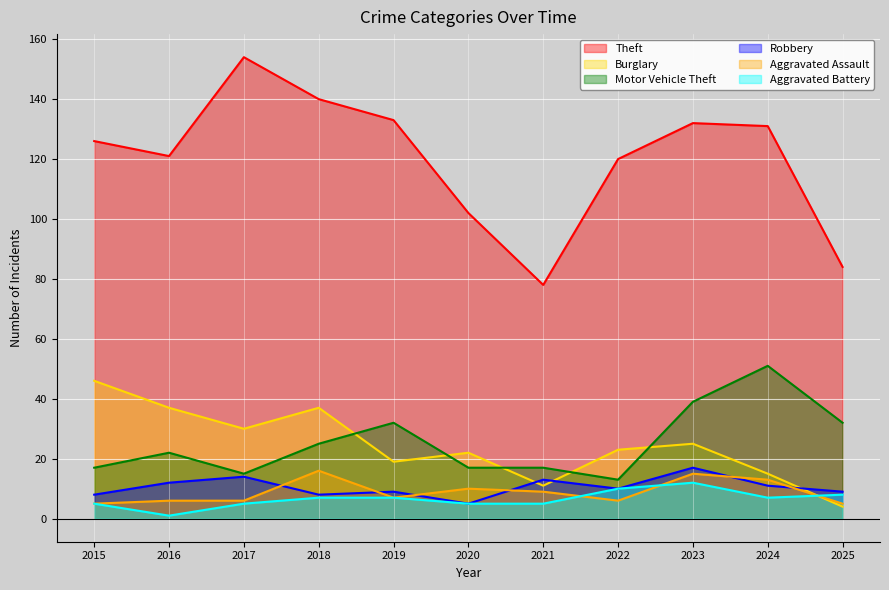

Which category has the lowest value across all series?

2016